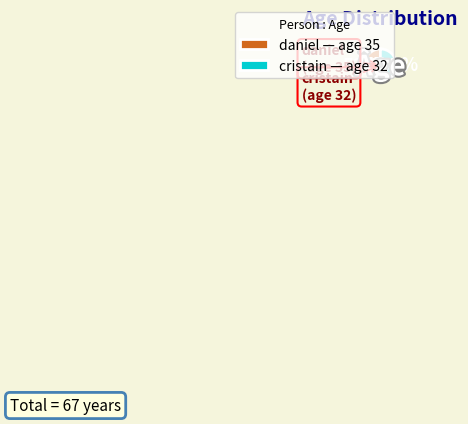

Which category has the biggest portion of the pie?

daniel